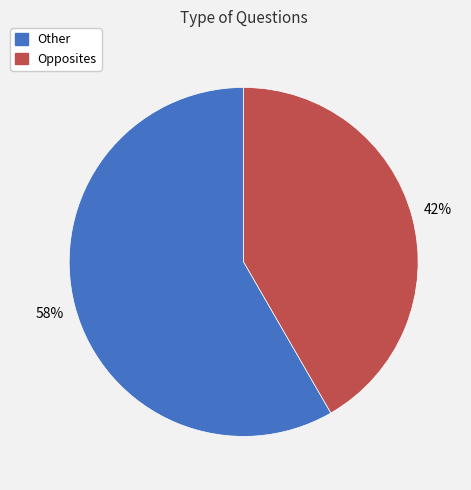

To the nearest percent, what portion does Other represent?

58%